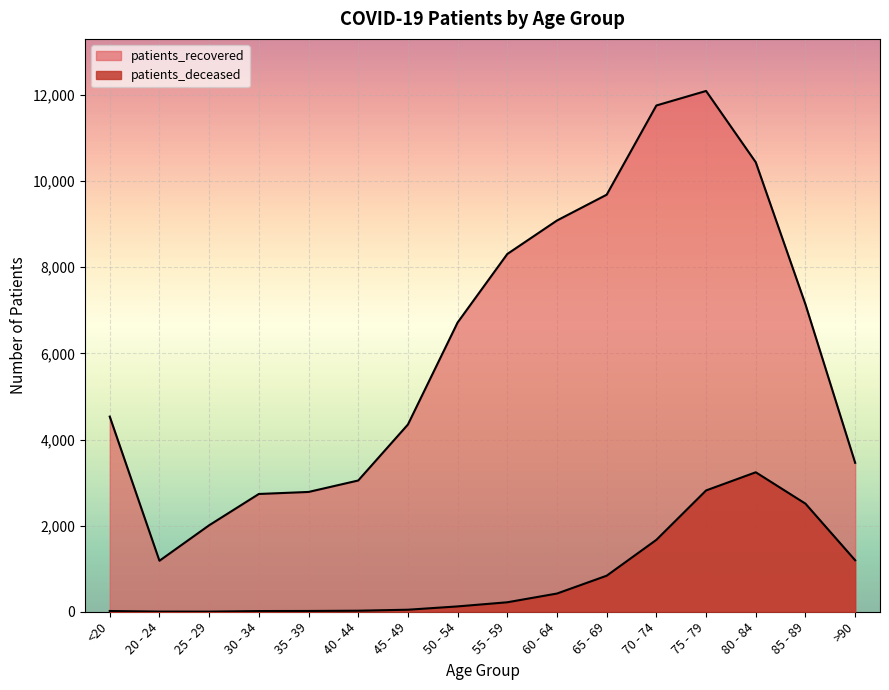

Is the value of patients_recovered at 20 - 24 greater than the value of patients_deceased at 20 - 24?

Yes